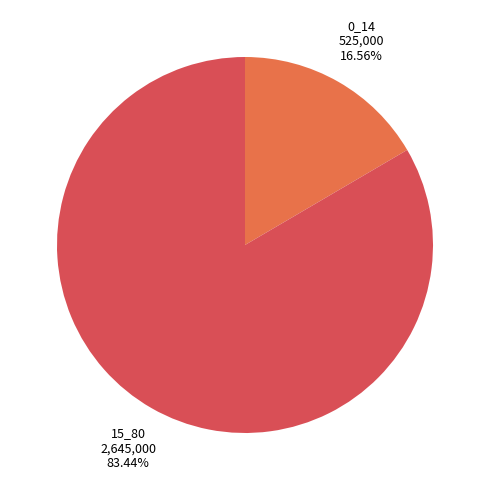

What percentage is NOT represented by 15_80?

16.6%